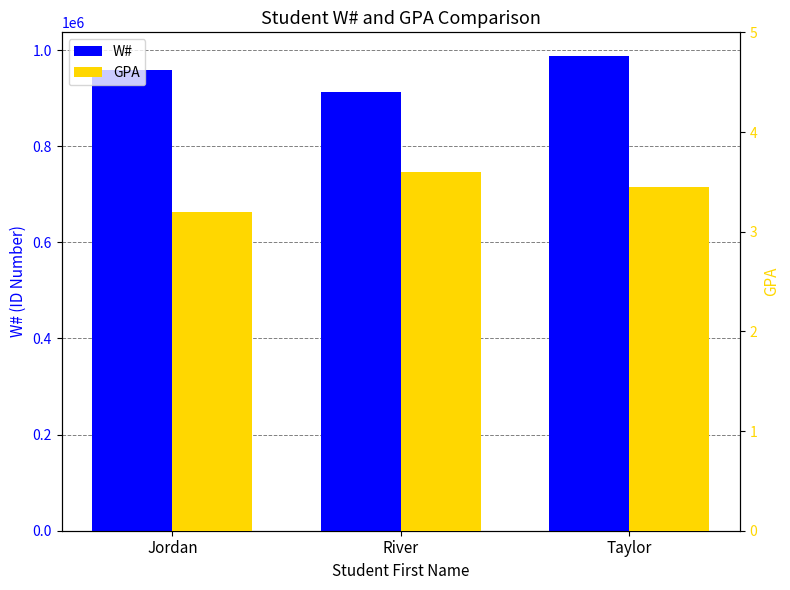

List the labels in order of W# value, largest first.

Taylor, Jordan, River